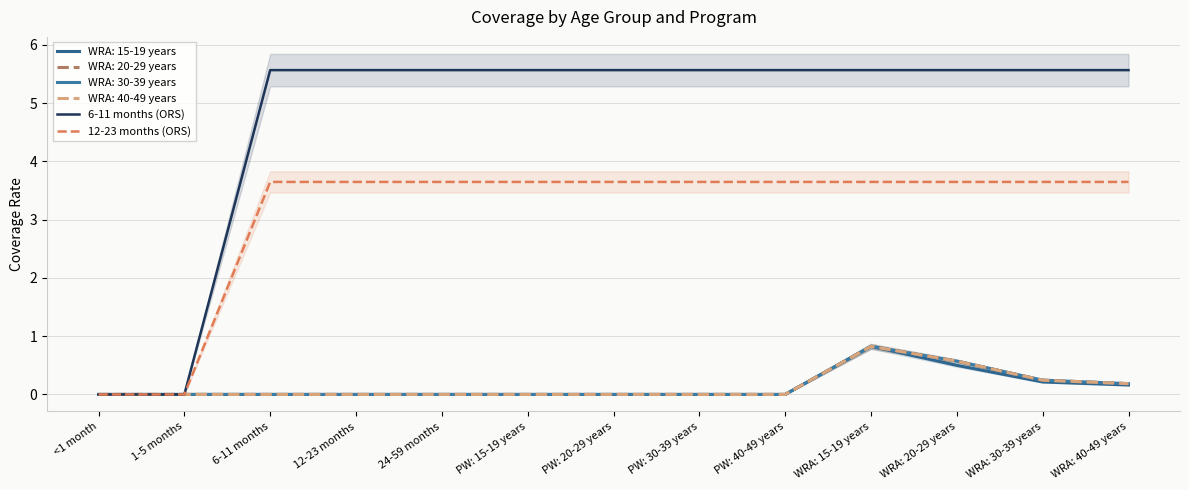

List the labels in order of 6-11 months (ORS) value, largest first.

6-11 months, 12-23 months, 24-59 months, PW: 15-19 years, PW: 20-29 years, PW: 30-39 years, PW: 40-49 years, WRA: 15-19 years, WRA: 20-29 years, WRA: 30-39 years, WRA: 40-49 years, <1 month, 1-5 months